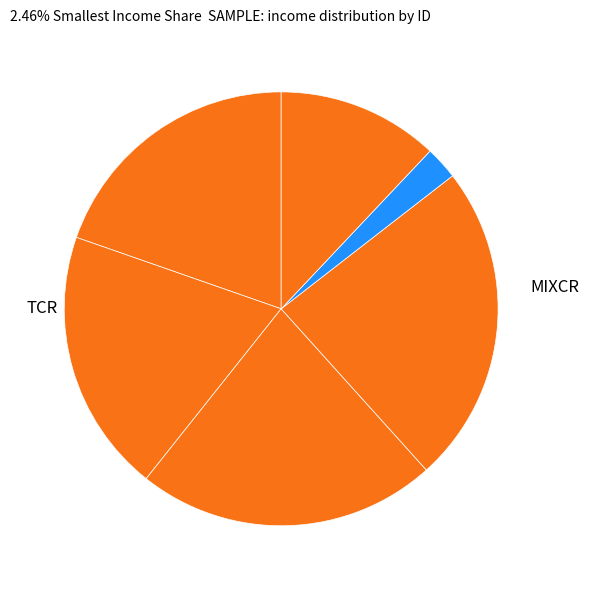

How many slices are in this pie chart?

6